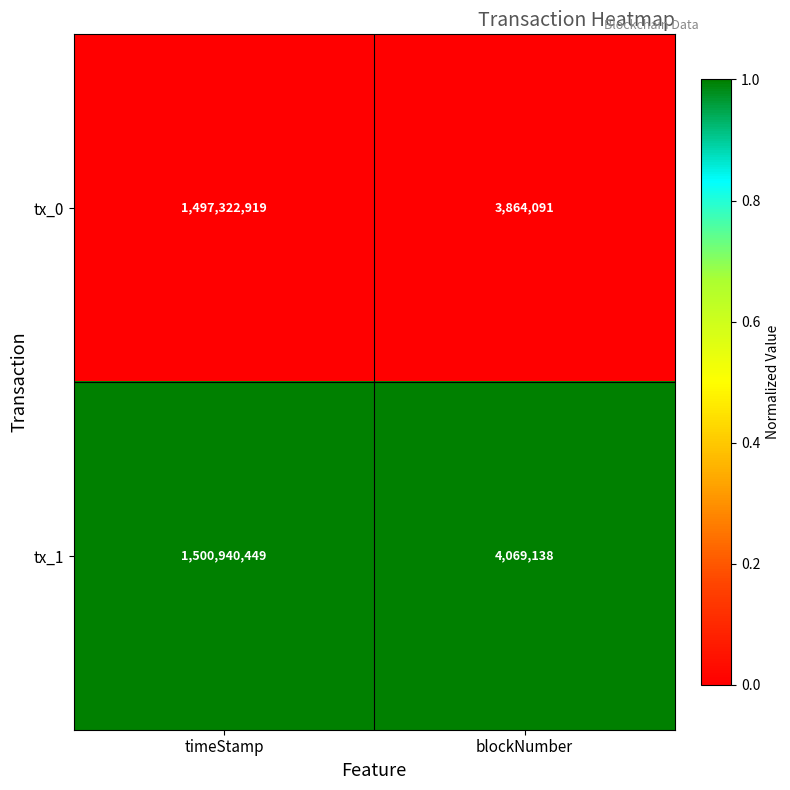

Rank the series by their average value, from highest to lowest.

tx_1, tx_0